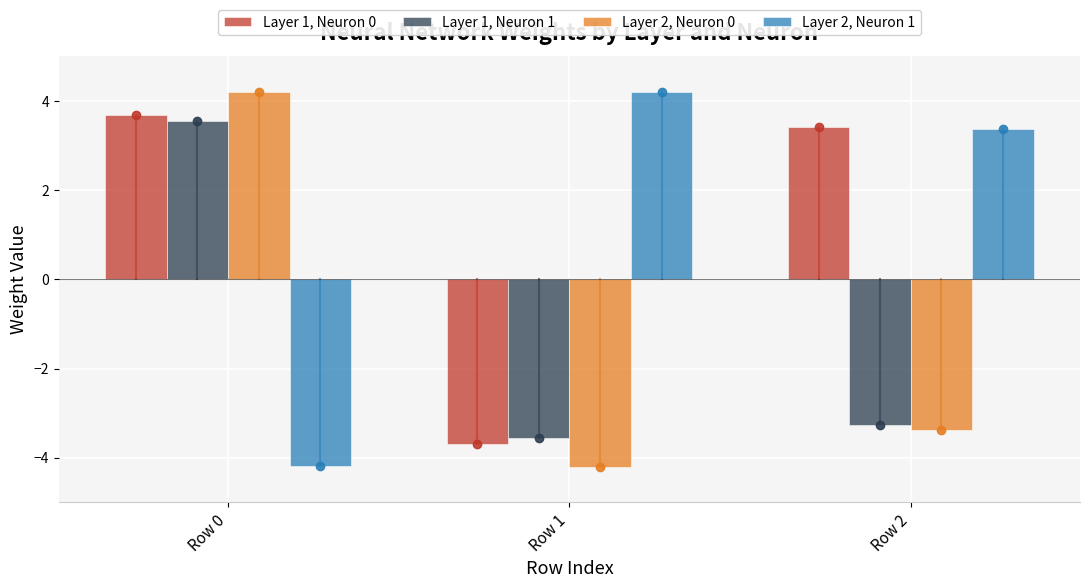

What is the total value across all series at Row 0?

7.2